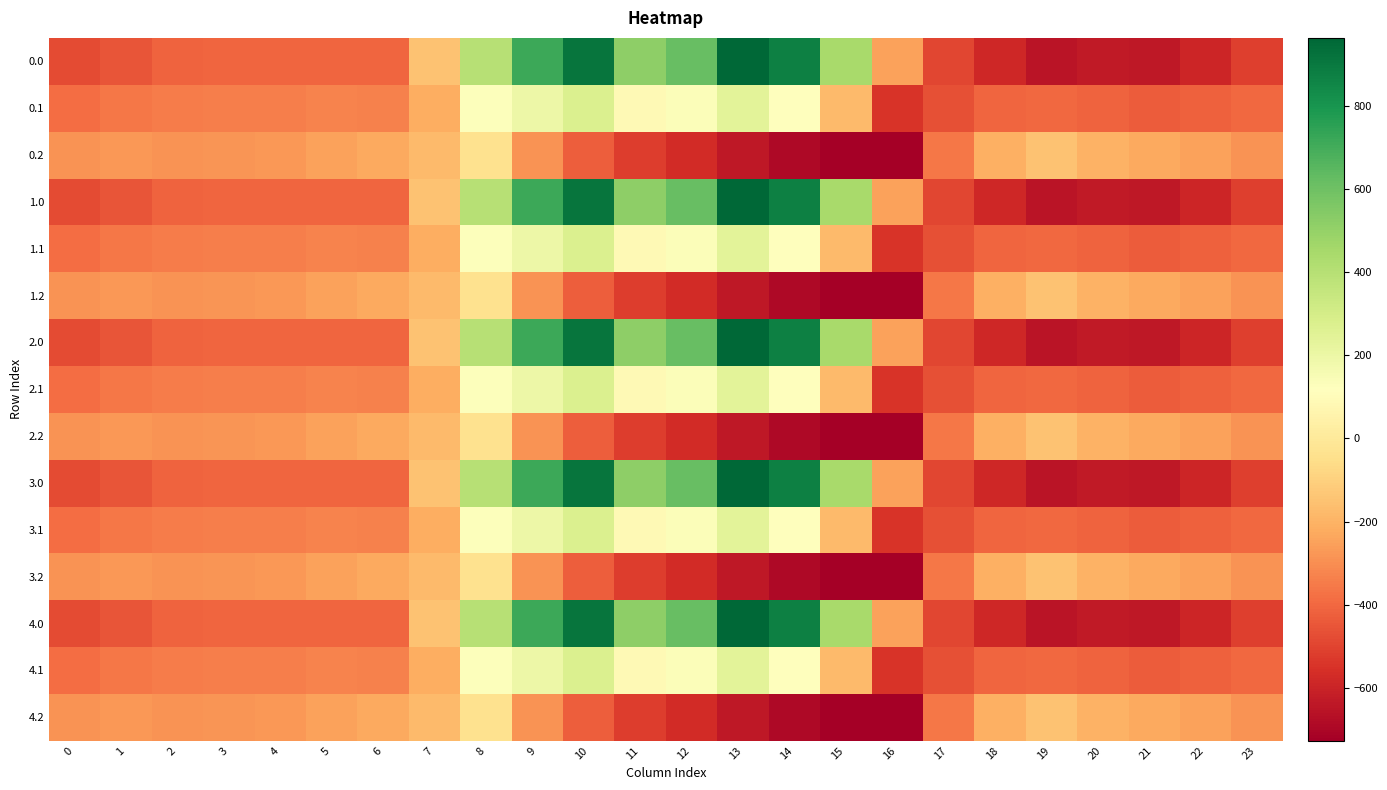

What is the minimum value shown in the chart?

-726.6